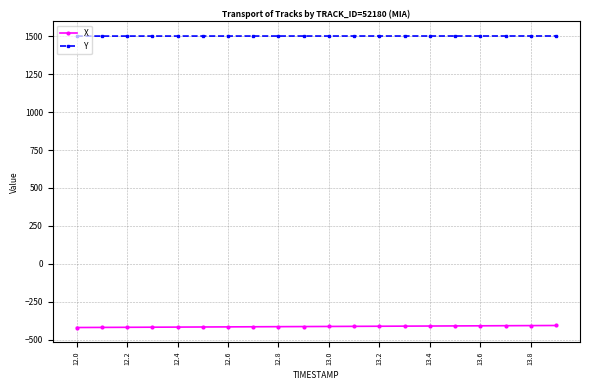

What is the average value of the X series?

-413.0